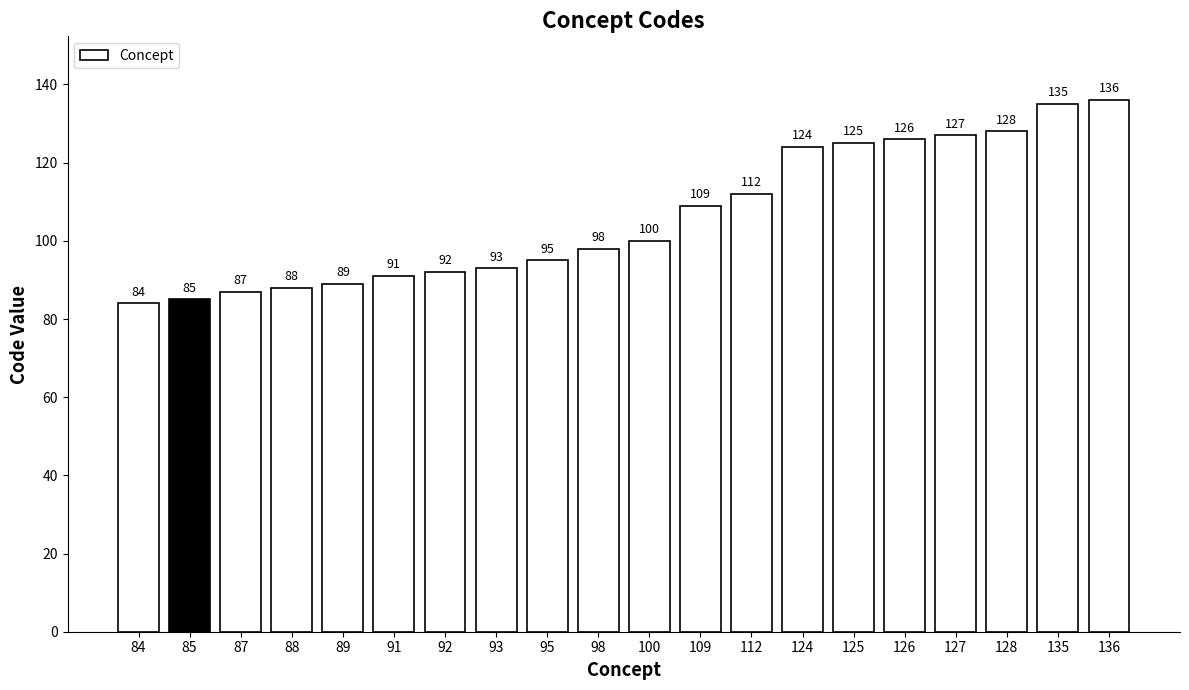

What is the smallest value displayed?

84